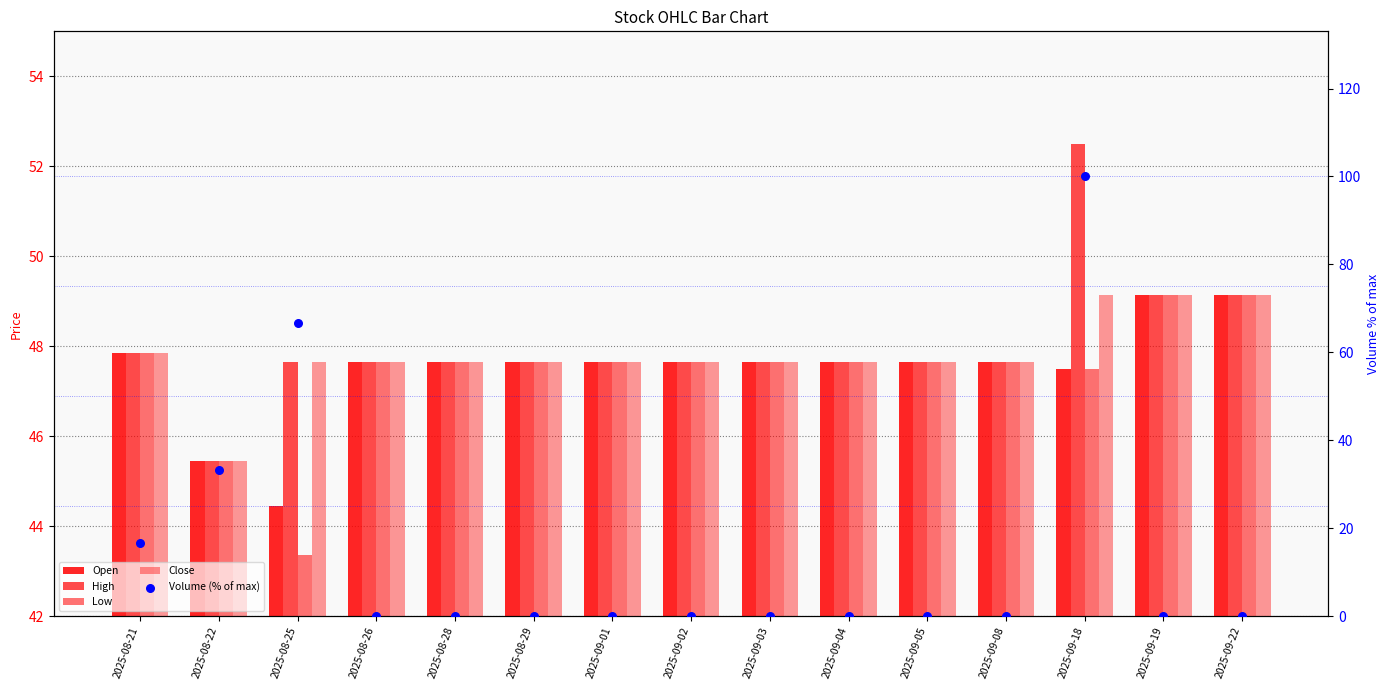

What is the total value across all series at 2025-08-21?

208.1